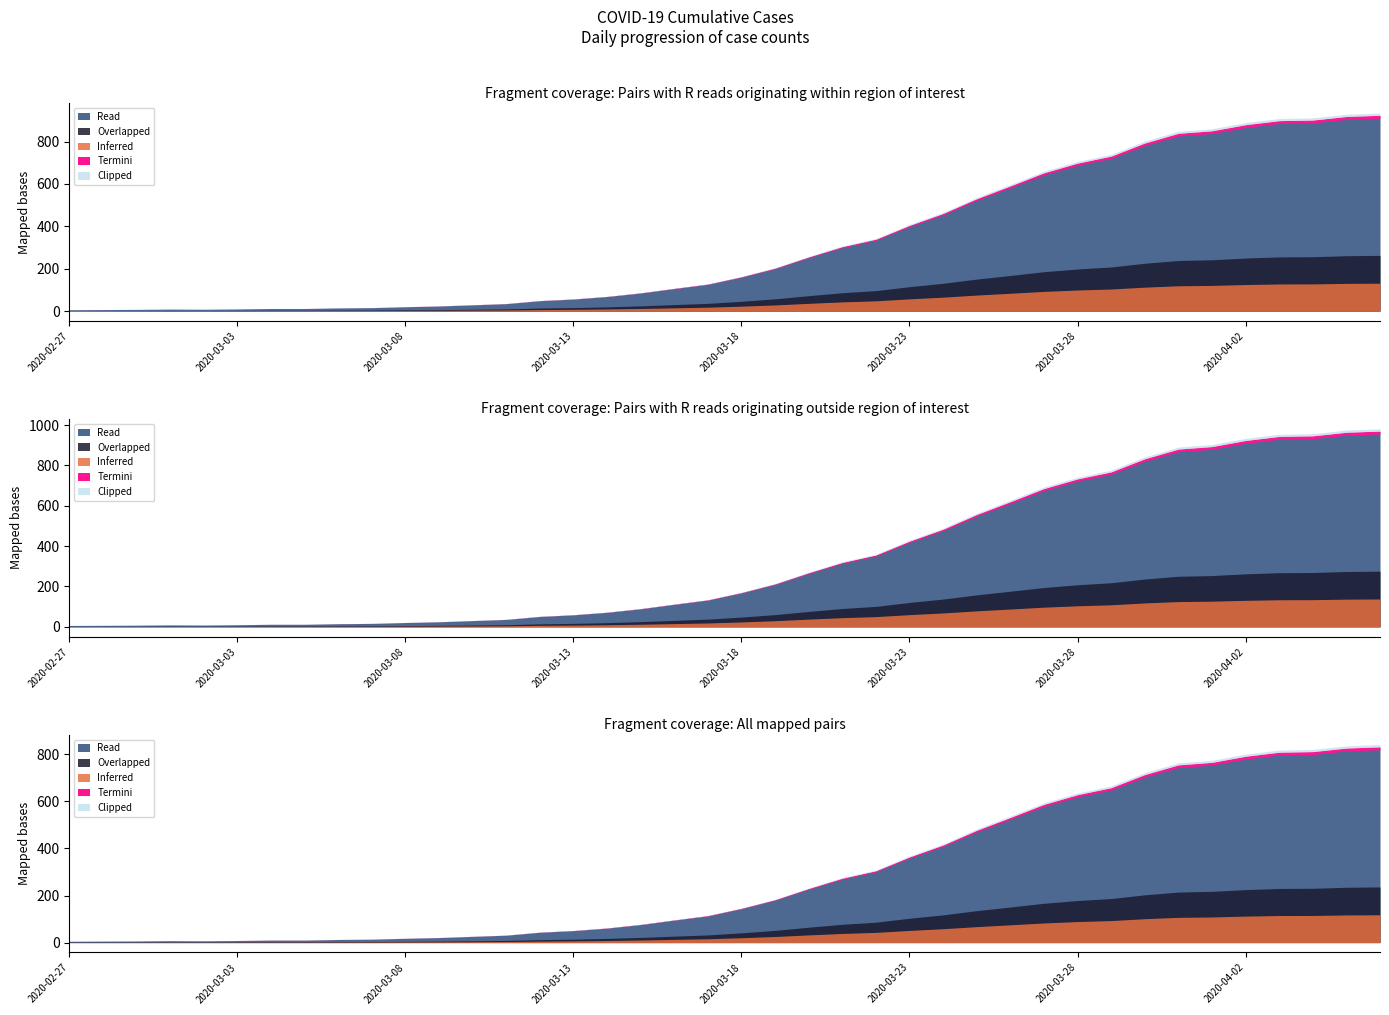

What is the average value?

464